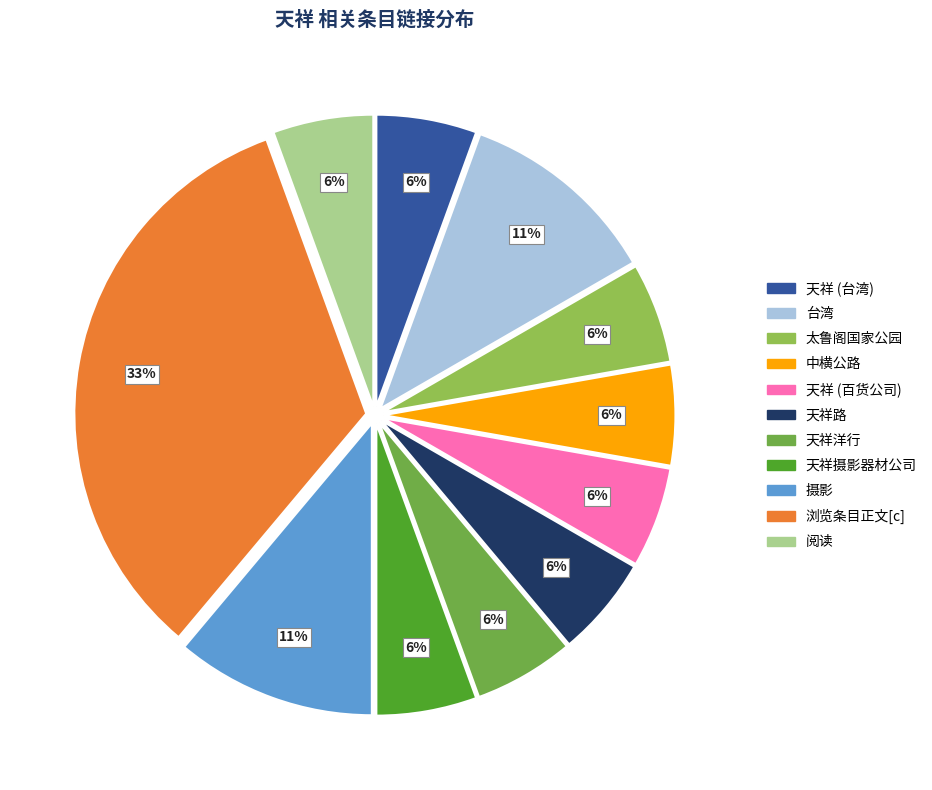

Is there a majority slice in this chart?

No